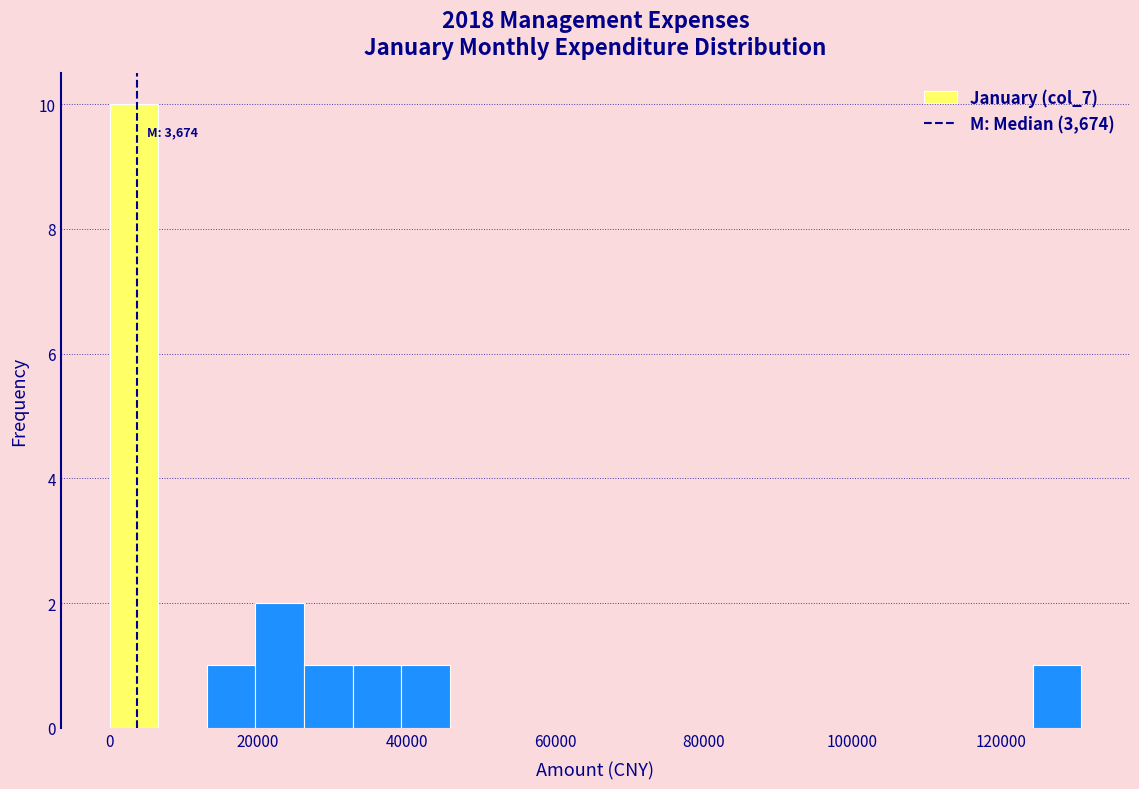

Read against the x-axis, roughly where is the centre of the tallest bar?

4000